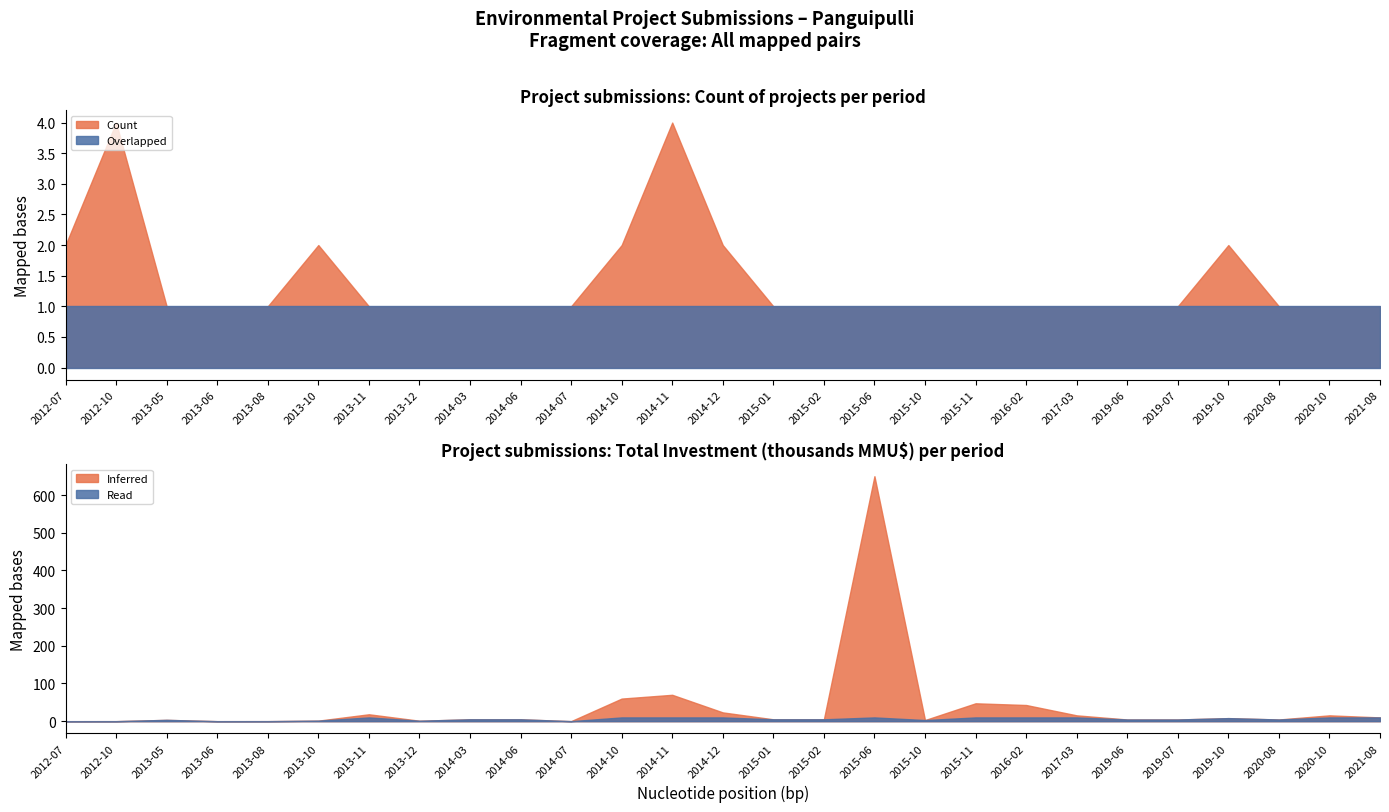

Is it true that Overlapped equals 2 at 2019-10?

False